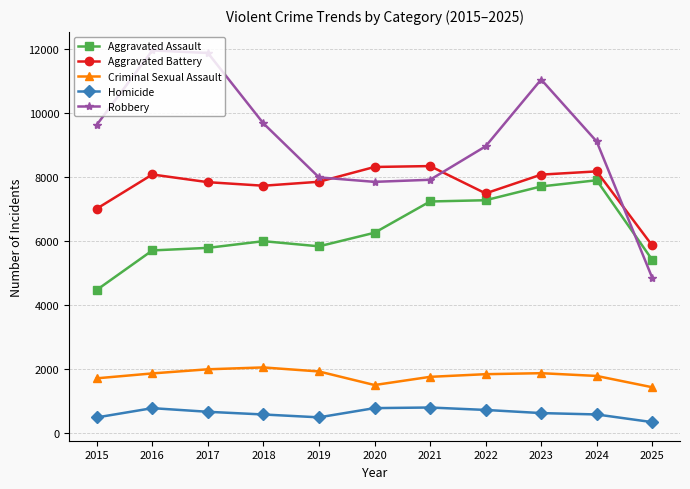

What is the value of the Criminal Sexual Assault point at the 9th from the left?

1878